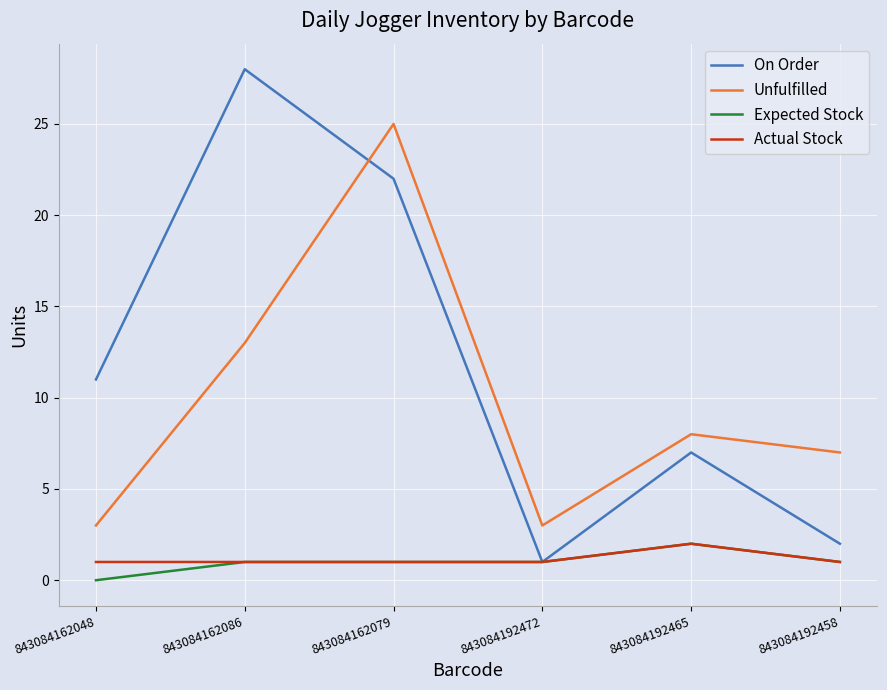

What is the average value of the Expected Stock series?

1